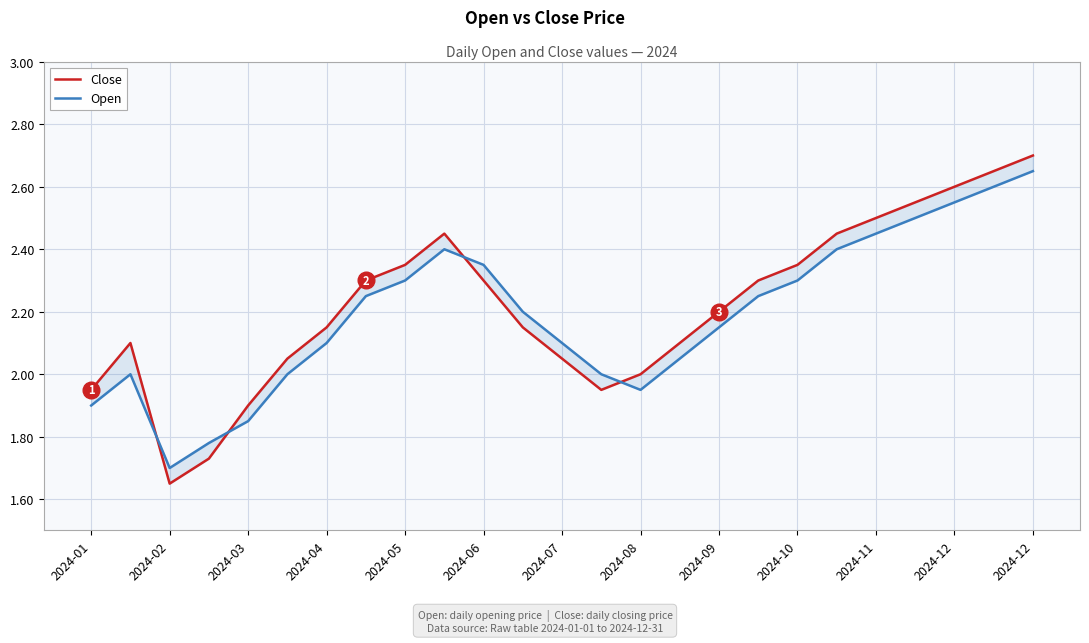

What is the smallest value displayed?

1.6